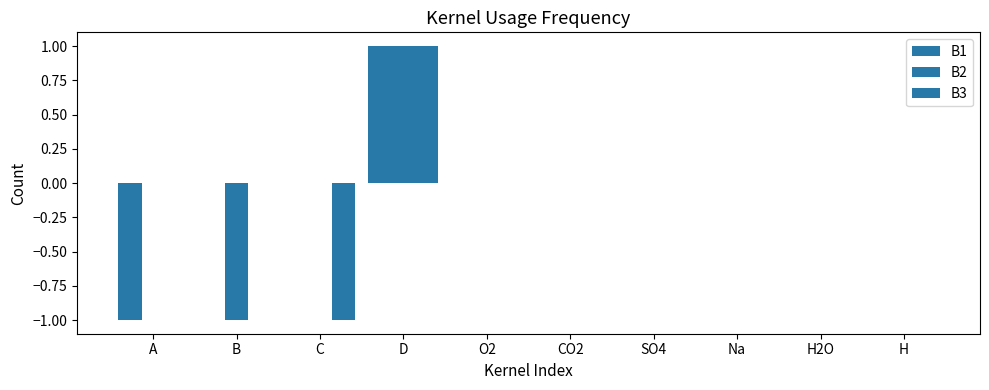

The value of B3 at CO2 is -1. True or false?

False